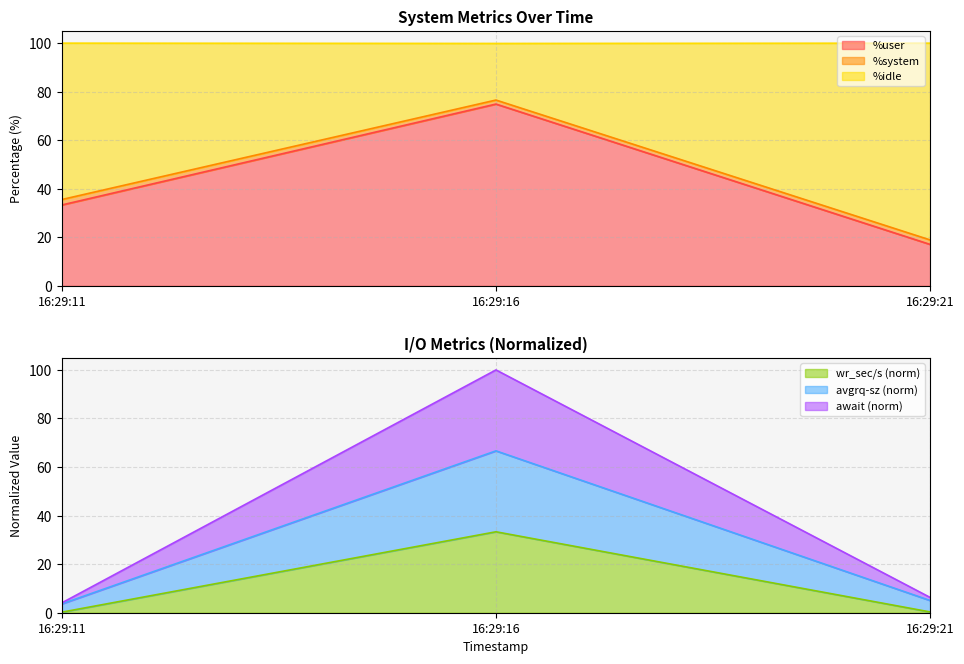

Which series changed the most between 16:29:11 and 16:29:21?

%idle